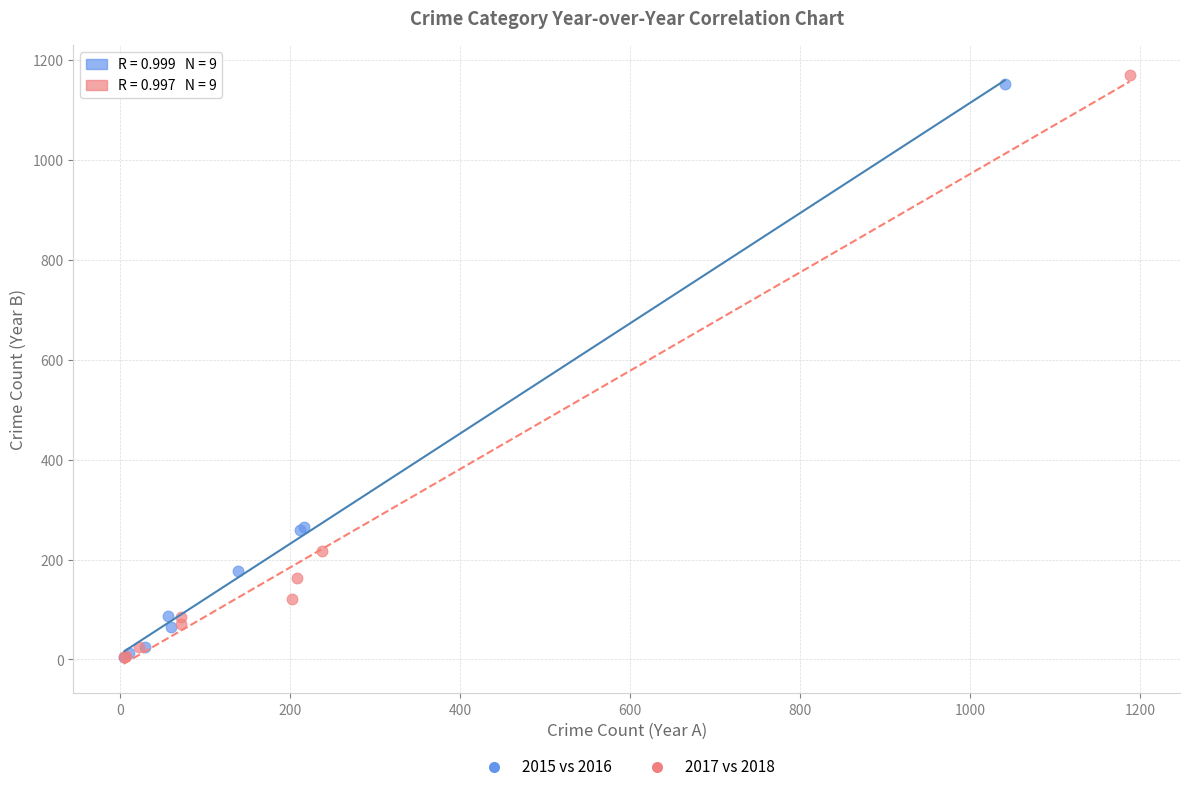

What are all the series names shown in the legend?

2015 vs 2016, 2017 vs 2018